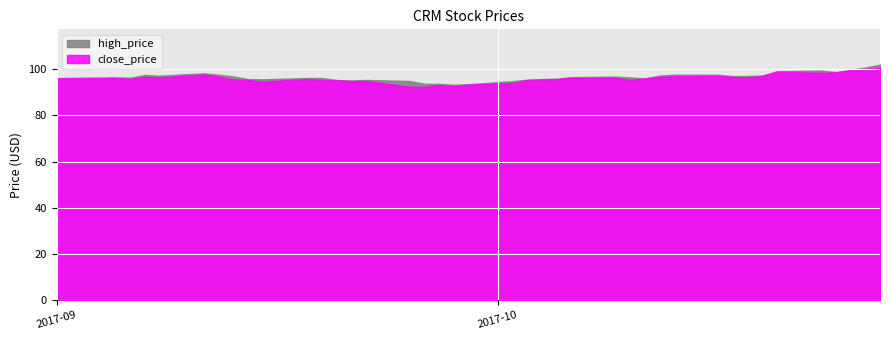

Which series has the largest total across all categories?

high_price